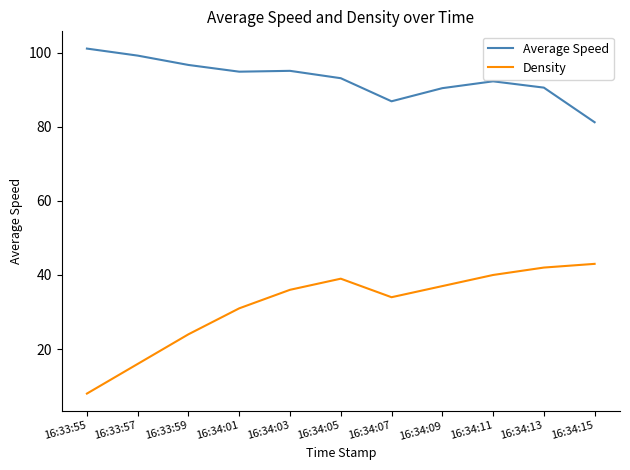

What are all the series names shown in the legend?

Average Speed, Density